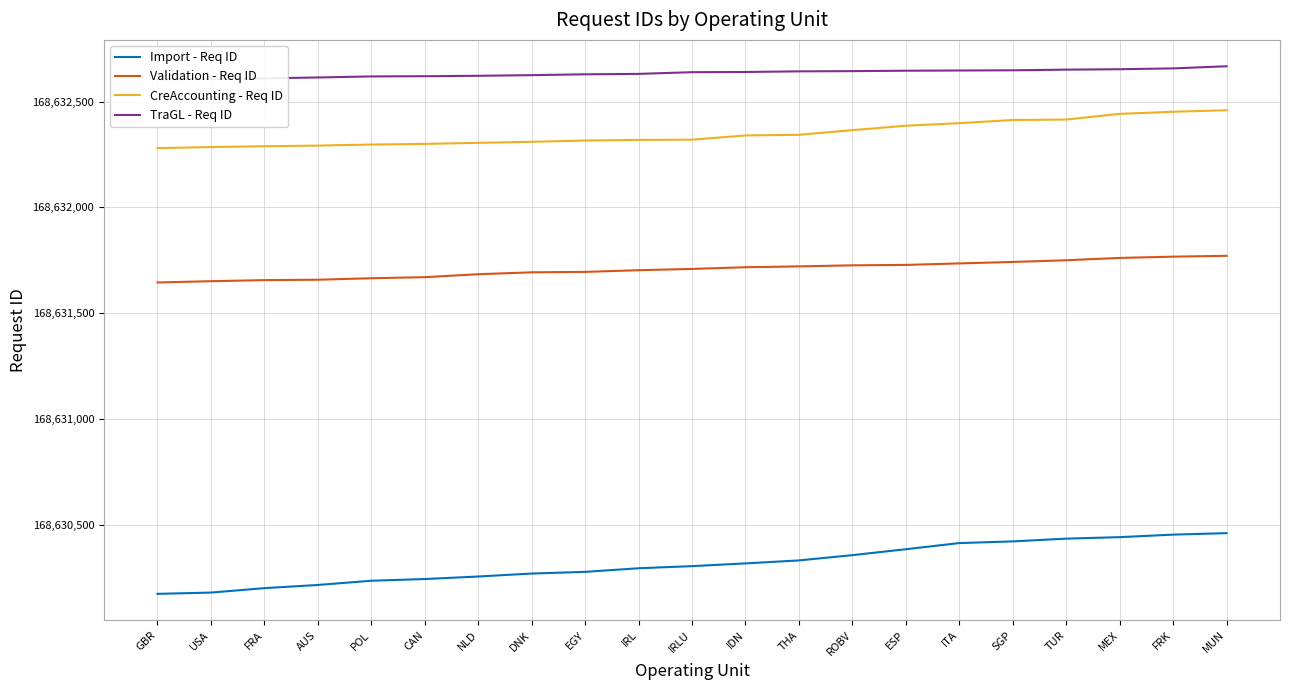

Is it true that Import - Req ID equals 41317591 at SGP?

False